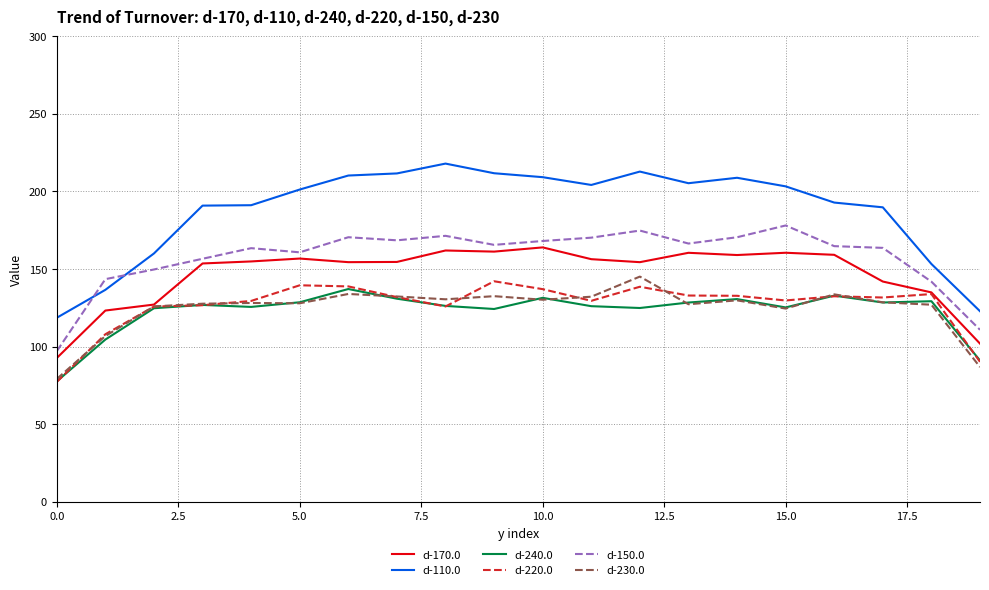

Does the chart display data point markers on the line(s)?

No